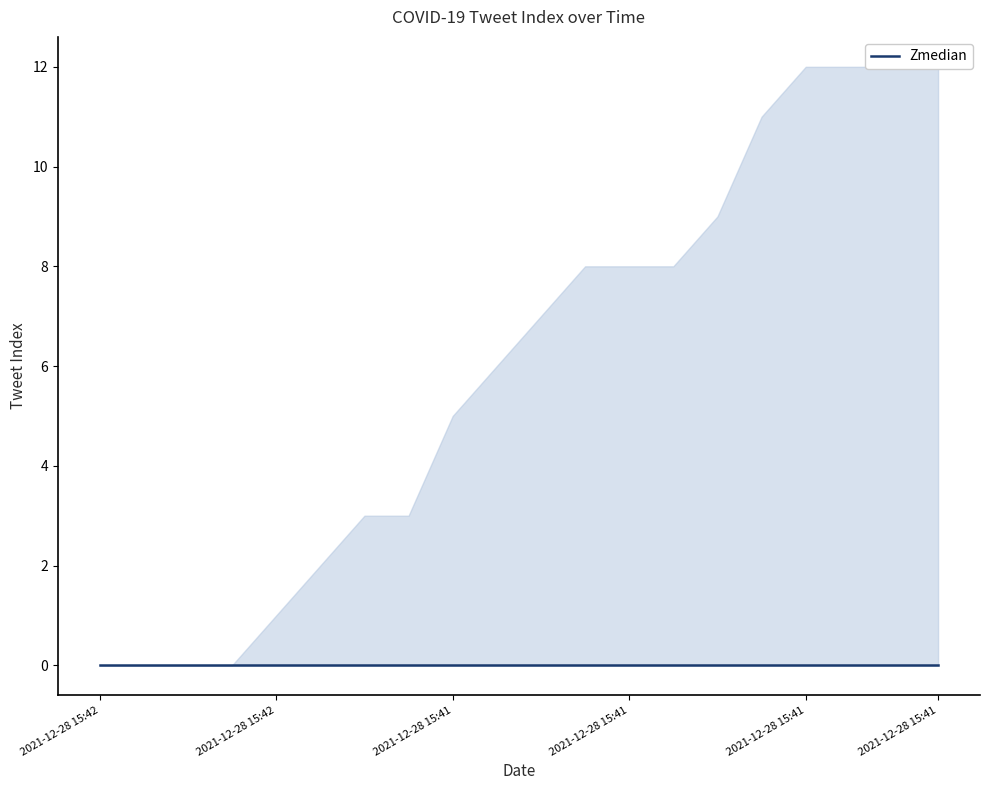

Is it true that Unnamed: 0.1 equals 42 at 2021-12-28 15:41:40?

False